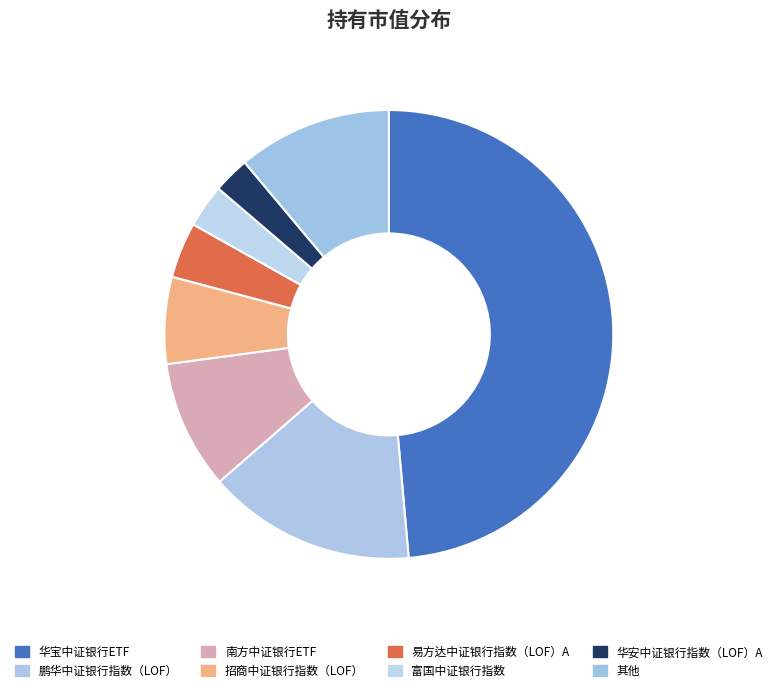

Which slice is the largest?

华宝中证银行ETF